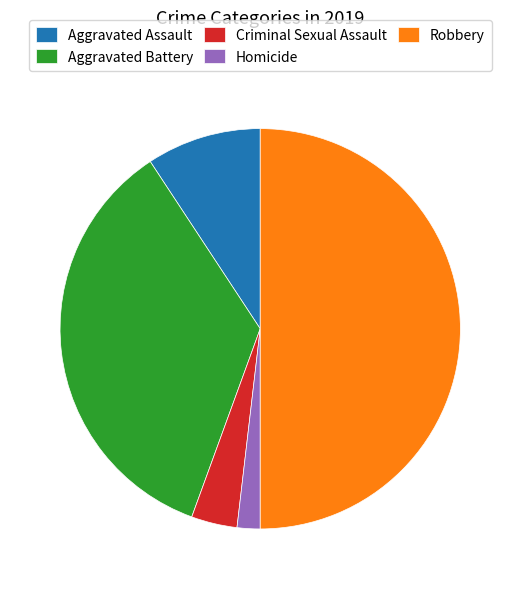

Which has a higher value, Aggravated Battery or Criminal Sexual Assault?

Aggravated Battery